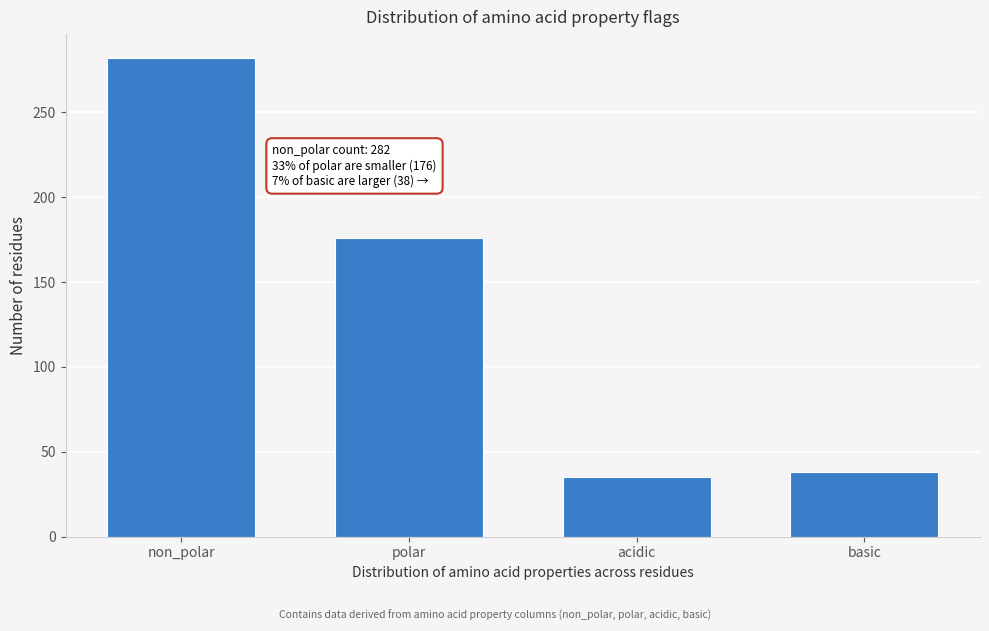

Reading right to left, list all the values displayed in this chart.

38	35	176	282